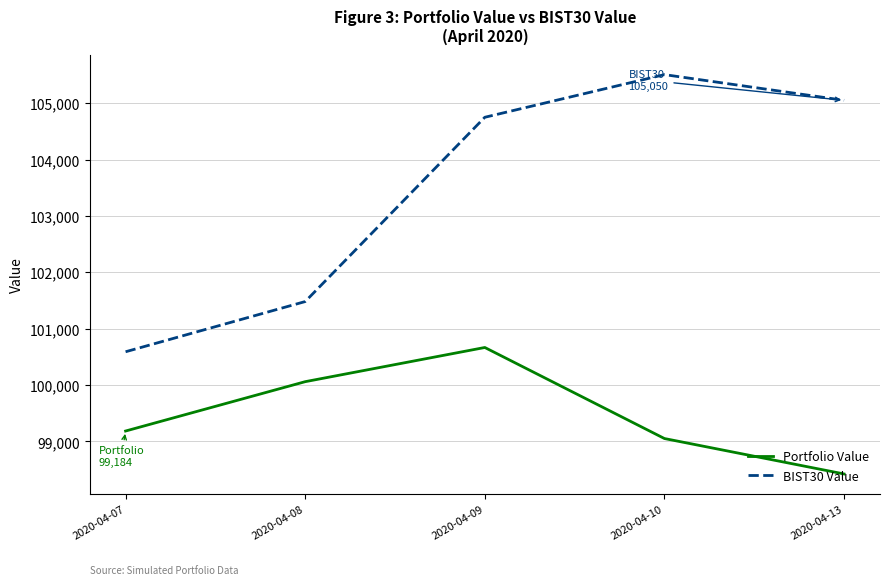

At which category does Portfolio Value reach its first local peak?

2020-04-09